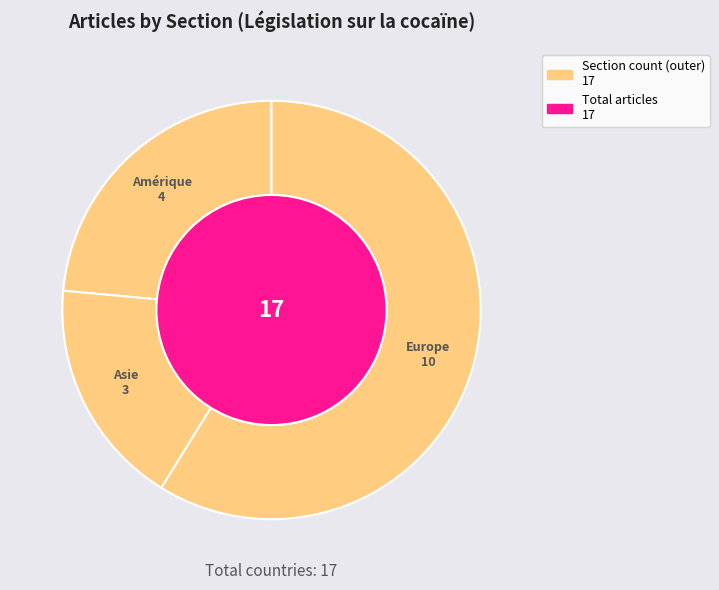

Does any single category account for the majority?

Yes